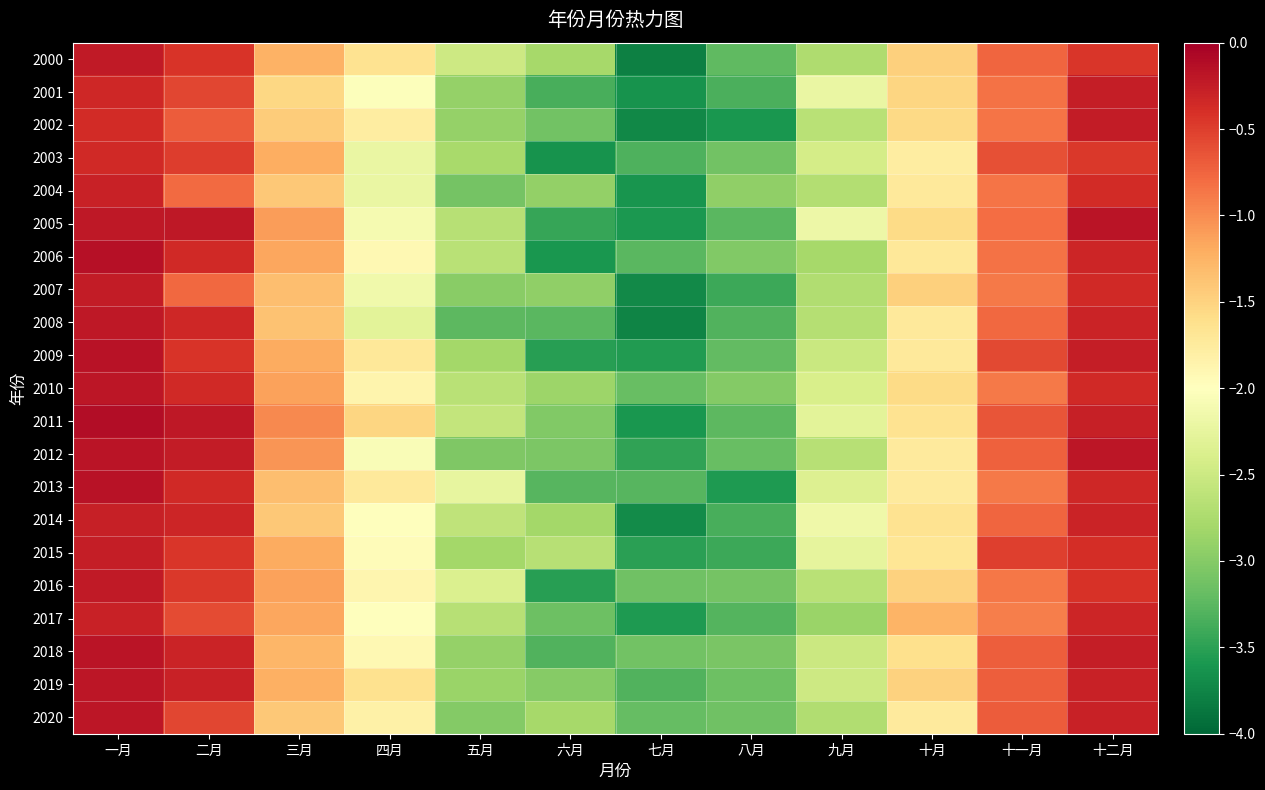

Reading left to right, extract all data points from this chart.

2000: 一月=-0.2	二月=-0.4	三月=-1.2	四月=-1.7	五月=-2.5	六月=-2.8	七月=-3.8	八月=-3.2	九月=-2.7	十月=-1.5	十一月=-0.8	十二月=-0.4
2001: 一月=-0.3	二月=-0.6	三月=-1.5	四月=-2.0	五月=-2.9	六月=-3.3	七月=-3.6	八月=-3.3	九月=-2.2	十月=-1.5	十一月=-0.8	十二月=-0.3
2002: 一月=-0.4	二月=-0.7	三月=-1.5	四月=-1.8	五月=-2.9	六月=-3.1	七月=-3.7	八月=-3.6	九月=-2.6	十月=-1.5	十一月=-0.9	十二月=-0.2
2003: 一月=-0.4	二月=-0.5	三月=-1.2	四月=-2.2	五月=-2.8	六月=-3.6	七月=-3.3	八月=-3.1	九月=-2.4	十月=-1.8	十一月=-0.6	十二月=-0.5
2004: 一月=-0.3	二月=-0.8	三月=-1.4	四月=-2.2	五月=-3.1	六月=-2.9	七月=-3.6	八月=-2.9	九月=-2.7	十月=-1.7	十一月=-0.9	十二月=-0.4
2005: 一月=-0.2	二月=-0.2	三月=-1.1	四月=-2.1	五月=-2.7	六月=-3.5	七月=-3.6	八月=-3.3	九月=-2.2	十月=-1.6	十一月=-0.8	十二月=-0.2
2006: 一月=-0.2	二月=-0.3	三月=-1.2	四月=-1.9	五月=-2.6	六月=-3.6	七月=-3.3	八月=-3.0	九月=-2.8	十月=-1.7	十一月=-0.8	十二月=-0.3
2007: 一月=-0.2	二月=-0.8	三月=-1.3	四月=-2.1	五月=-3.0	六月=-2.9	七月=-3.7	八月=-3.4	九月=-2.7	十月=-1.5	十一月=-0.9	十二月=-0.3
2008: 一月=-0.2	二月=-0.3	三月=-1.4	四月=-2.3	五月=-3.2	六月=-3.3	七月=-3.8	八月=-3.3	九月=-2.7	十月=-1.7	十一月=-0.8	十二月=-0.3
2009: 一月=-0.2	二月=-0.4	三月=-1.2	四月=-1.7	五月=-2.8	六月=-3.5	七月=-3.6	八月=-3.2	九月=-2.5	十月=-1.7	十一月=-0.6	十二月=-0.3
2010: 一月=-0.2	二月=-0.4	三月=-1.1	四月=-1.9	五月=-2.7	六月=-2.9	七月=-3.2	八月=-3.0	九月=-2.4	十月=-1.6	十一月=-0.9	十二月=-0.4
2011: 一月=-0.1	二月=-0.2	三月=-1.0	四月=-1.5	五月=-2.6	六月=-3.0	七月=-3.6	八月=-3.2	九月=-2.3	十月=-1.7	十一月=-0.6	十二月=-0.3
2012: 一月=-0.2	二月=-0.2	三月=-1.1	四月=-2.1	五月=-3.0	六月=-3.1	七月=-3.5	八月=-3.2	九月=-2.7	十月=-1.7	十一月=-0.7	十二月=-0.2
2013: 一月=-0.2	二月=-0.3	三月=-1.3	四月=-1.7	五月=-2.2	六月=-3.3	七月=-3.3	八月=-3.6	九月=-2.4	十月=-1.7	十一月=-0.9	十二月=-0.3
2014: 一月=-0.3	二月=-0.3	三月=-1.4	四月=-2.0	五月=-2.6	六月=-2.8	七月=-3.7	八月=-3.3	九月=-2.2	十月=-1.7	十一月=-0.8	十二月=-0.3
2015: 一月=-0.3	二月=-0.5	三月=-1.2	四月=-2.0	五月=-2.8	六月=-2.7	七月=-3.5	八月=-3.4	九月=-2.3	十月=-1.7	十一月=-0.5	十二月=-0.4
2016: 一月=-0.2	二月=-0.5	三月=-1.1	四月=-1.9	五月=-2.4	六月=-3.5	七月=-3.1	八月=-3.1	九月=-2.7	十月=-1.5	十一月=-0.9	十二月=-0.4
2017: 一月=-0.3	二月=-0.6	三月=-1.2	四月=-2.0	五月=-2.7	六月=-3.2	七月=-3.6	八月=-3.3	九月=-2.9	十月=-1.3	十一月=-0.9	十二月=-0.3
2018: 一月=-0.2	二月=-0.3	三月=-1.3	四月=-1.9	五月=-2.9	六月=-3.3	七月=-3.1	八月=-3.1	九月=-2.5	十月=-1.6	十一月=-0.7	十二月=-0.3
2019: 一月=-0.2	二月=-0.3	三月=-1.2	四月=-1.6	五月=-2.9	六月=-3.0	七月=-3.3	八月=-3.1	九月=-2.5	十月=-1.5	十一月=-0.7	十二月=-0.3
2020: 一月=-0.2	二月=-0.6	三月=-1.4	四月=-1.8	五月=-3.0	六月=-2.8	七月=-3.2	八月=-3.1	九月=-2.7	十月=-1.7	十一月=-0.7	十二月=-0.3